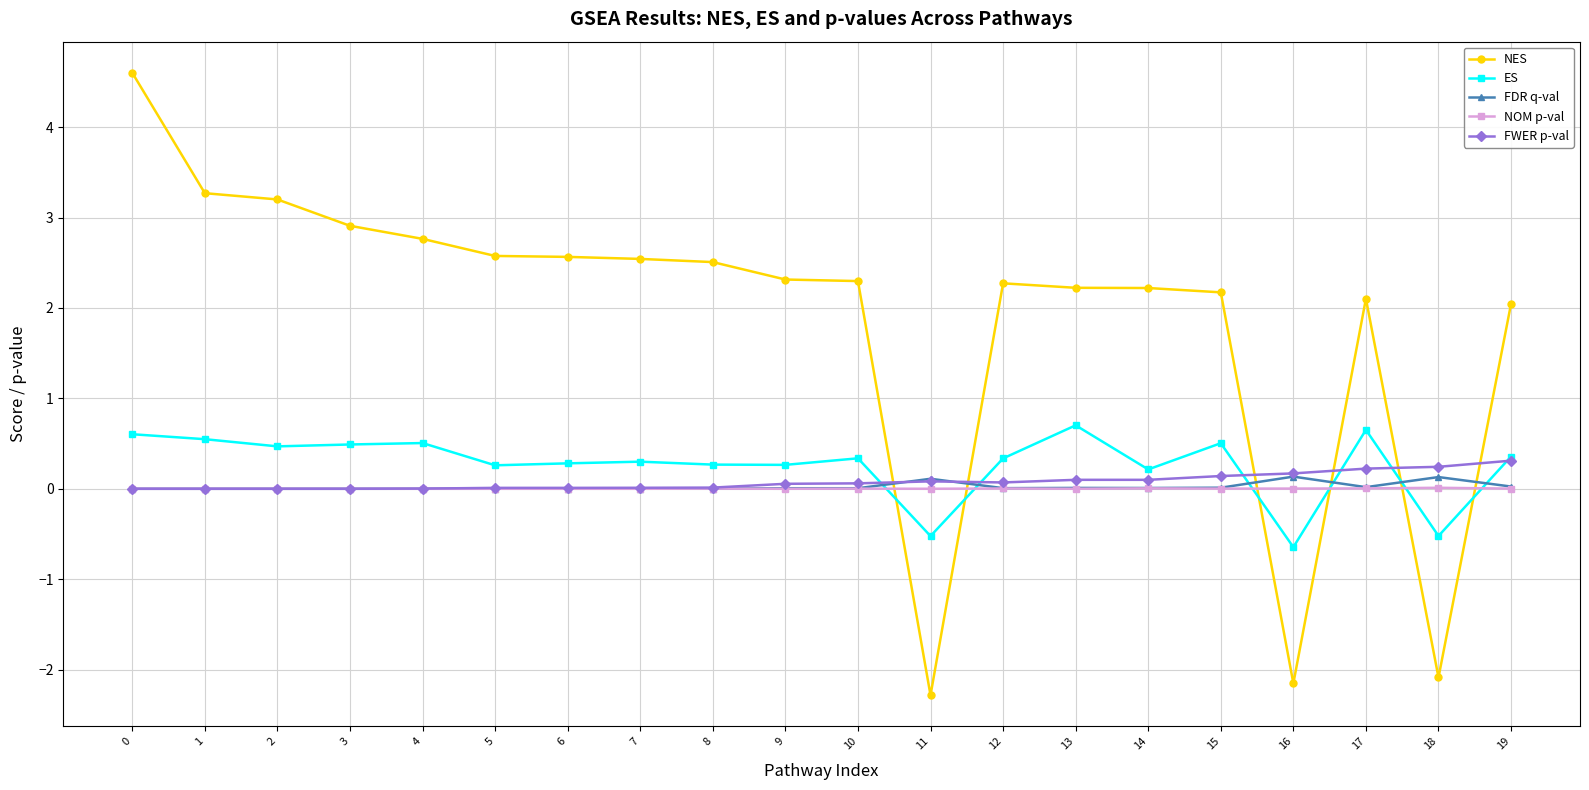

Is the value of ES at 8 greater than the value of FWER p-val at 10?

Yes